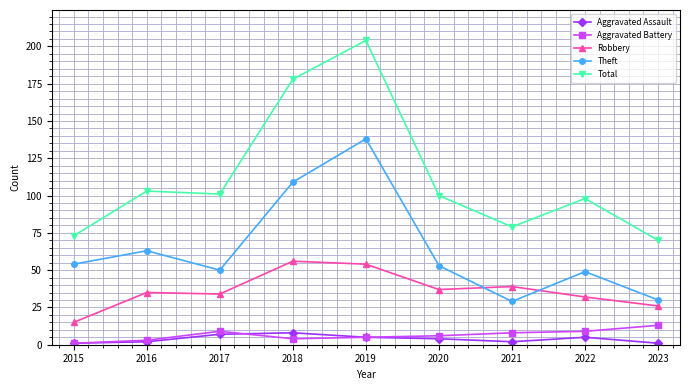

True or false: Aggravated Assault and Theft cross at least once.

False